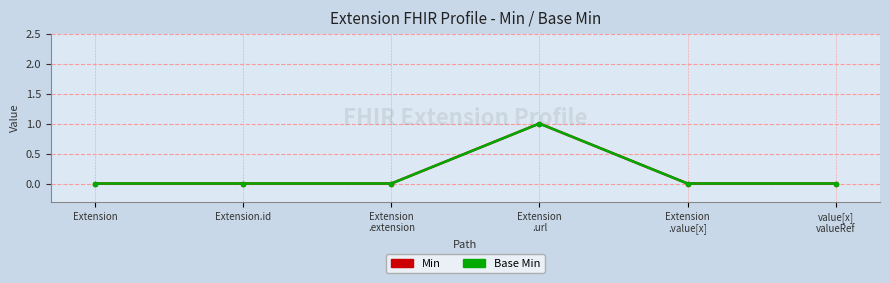

Reading right to left, extract all data points from this chart.

Min: 0	0	1	0	0	0
Base Min: 0	0	1	0	0	0